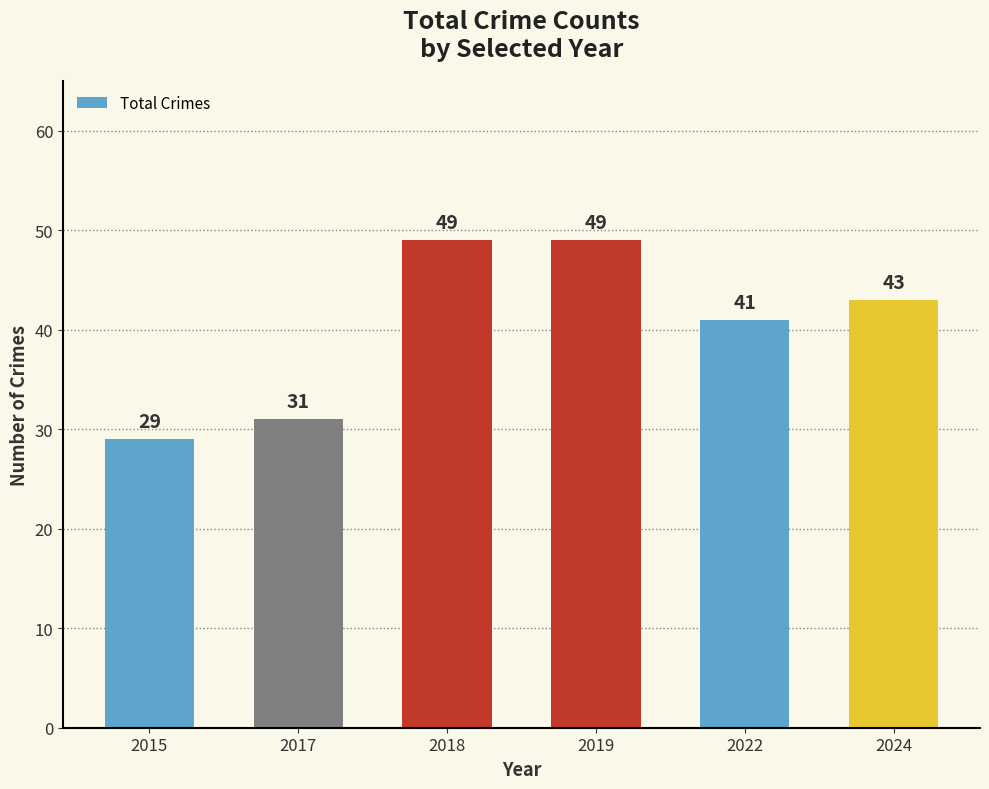

Reading left to right, transcribe all the data shown in this chart.

29	31	49	49	41	43